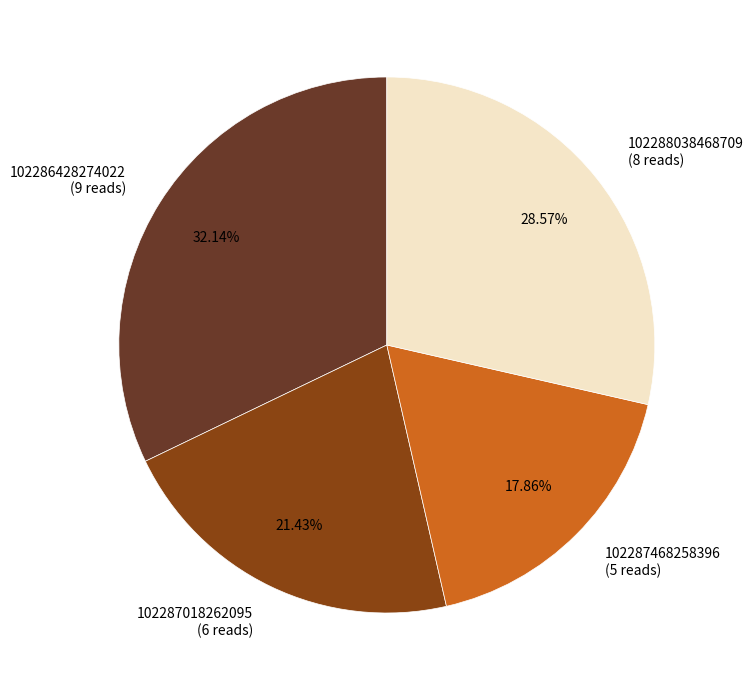

What percentage is the 102287018262095 slice, to the nearest percent?

21%